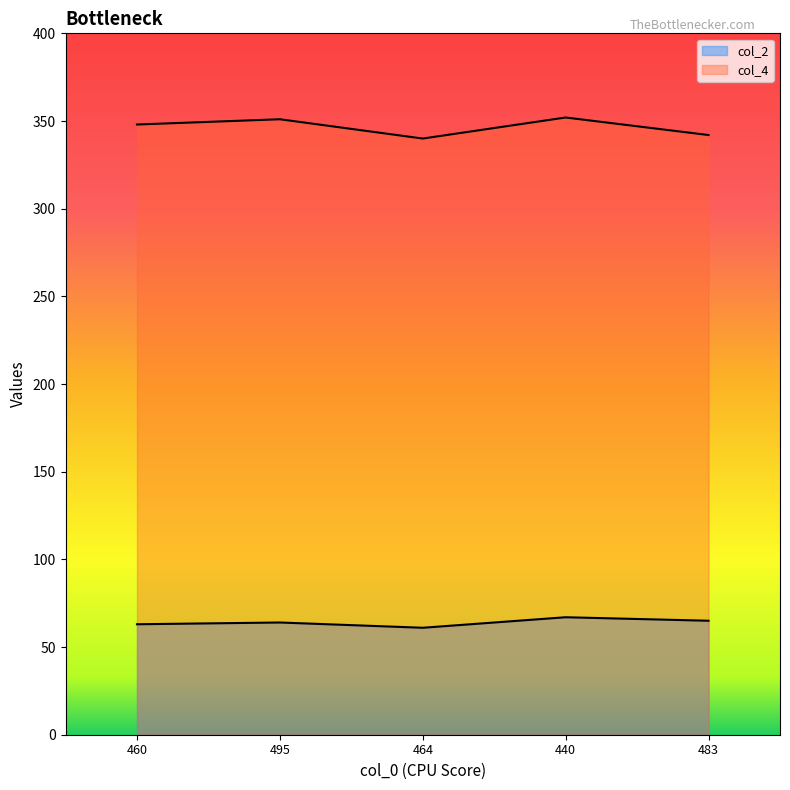

At which label is col_4 closest to 346?

460